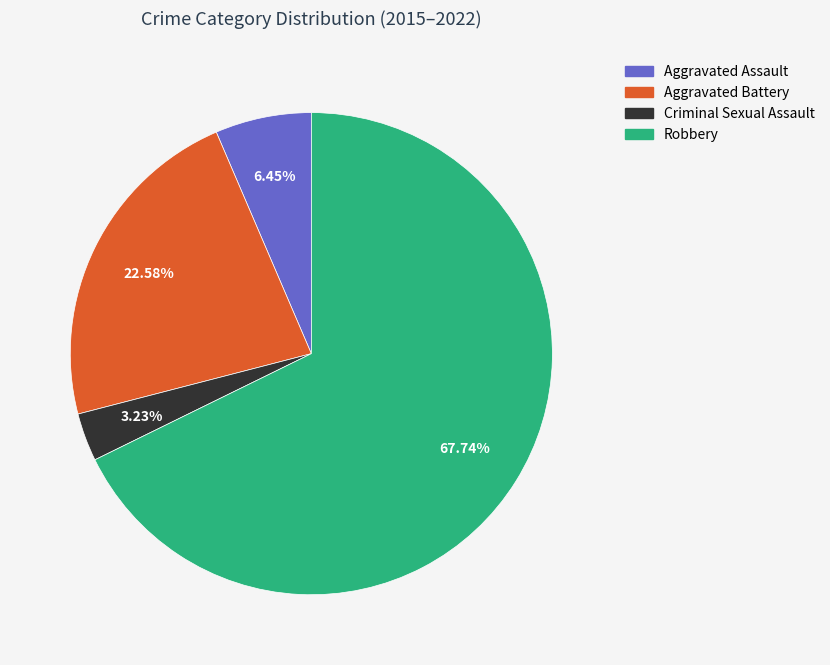

How many segments does this pie chart have?

4